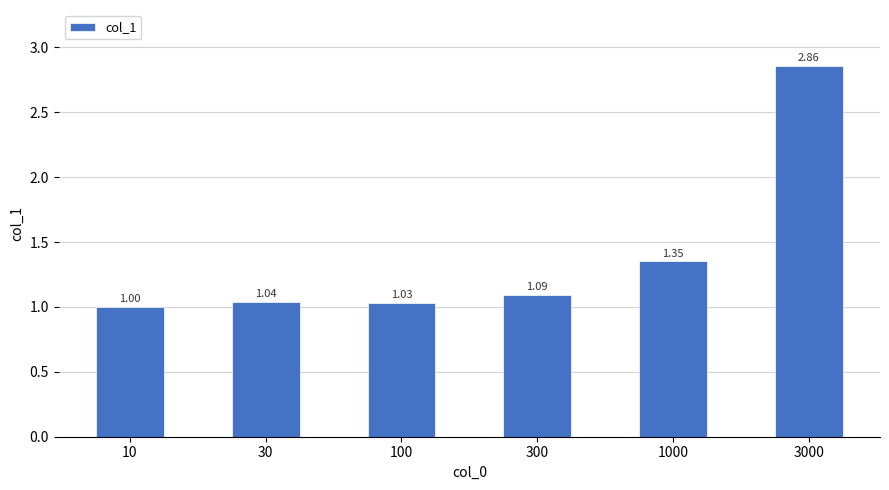

What is the difference between the values at 3000 and 10?

1.9